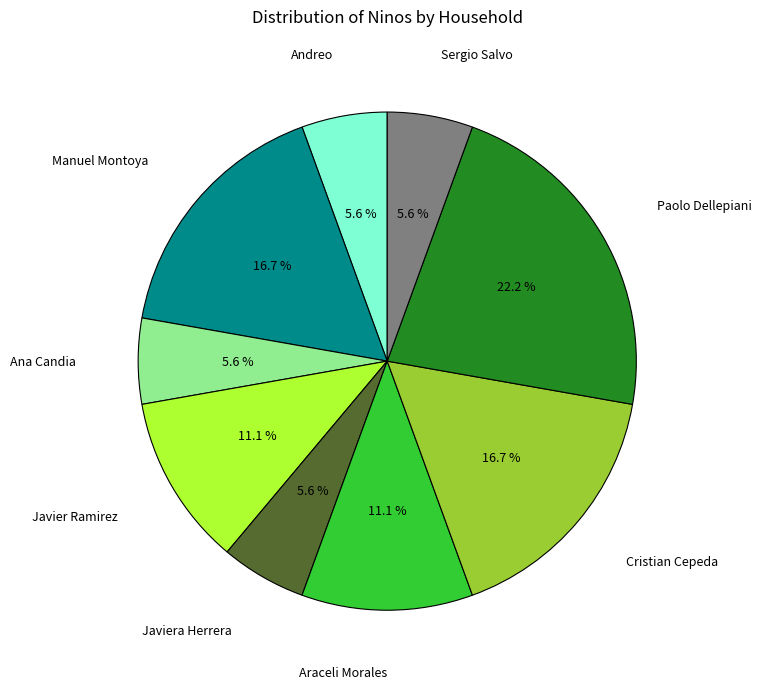

Is there any slice that represents more than half of the pie?

No